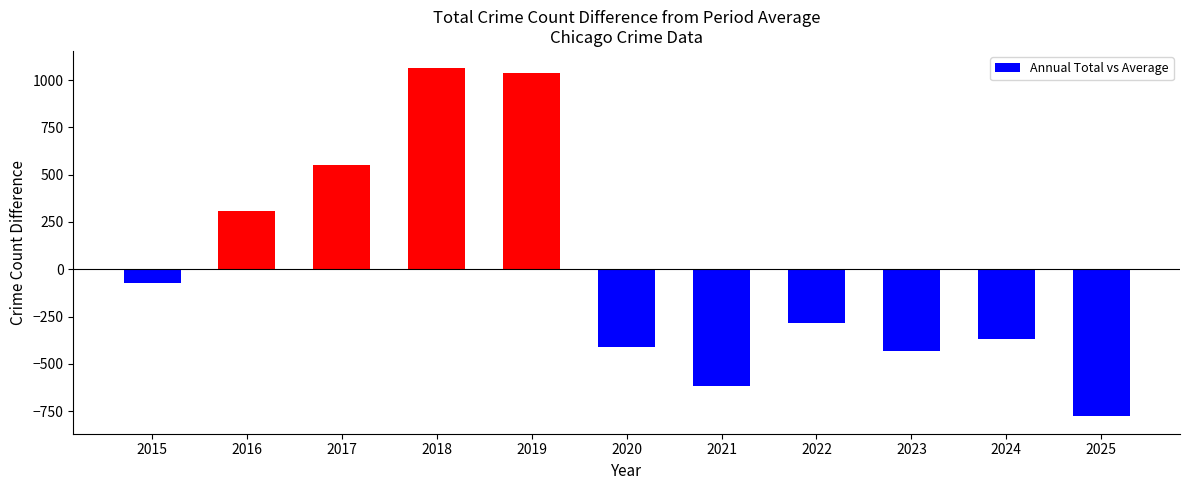

What is the difference between the values at 2015 and 2016?

384.0